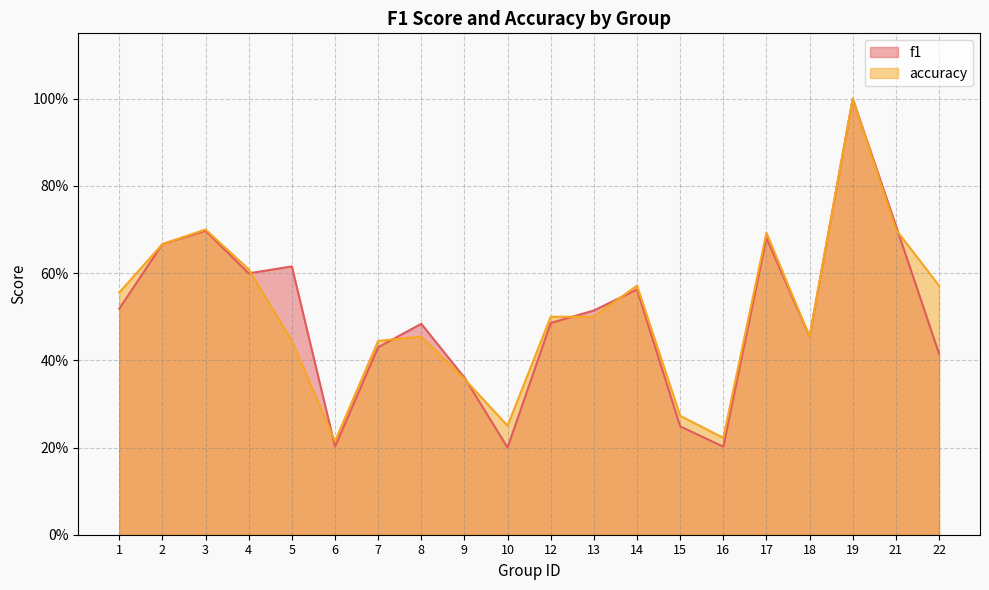

Which label corresponds to the smallest value in the chart?

10